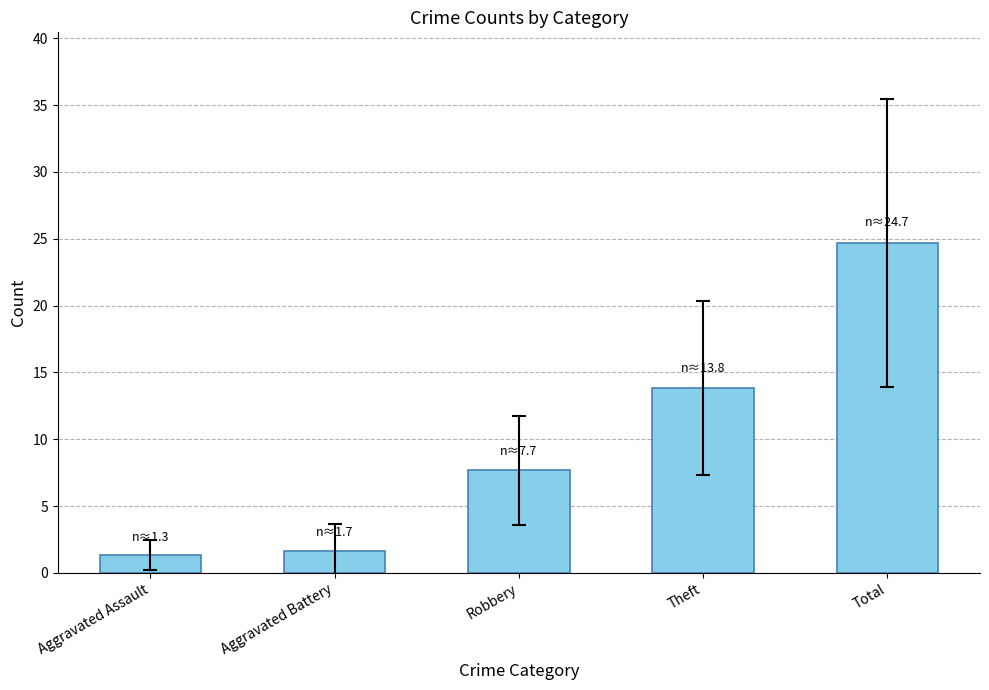

Which category has the lowest value across all series?

Aggravated Assault